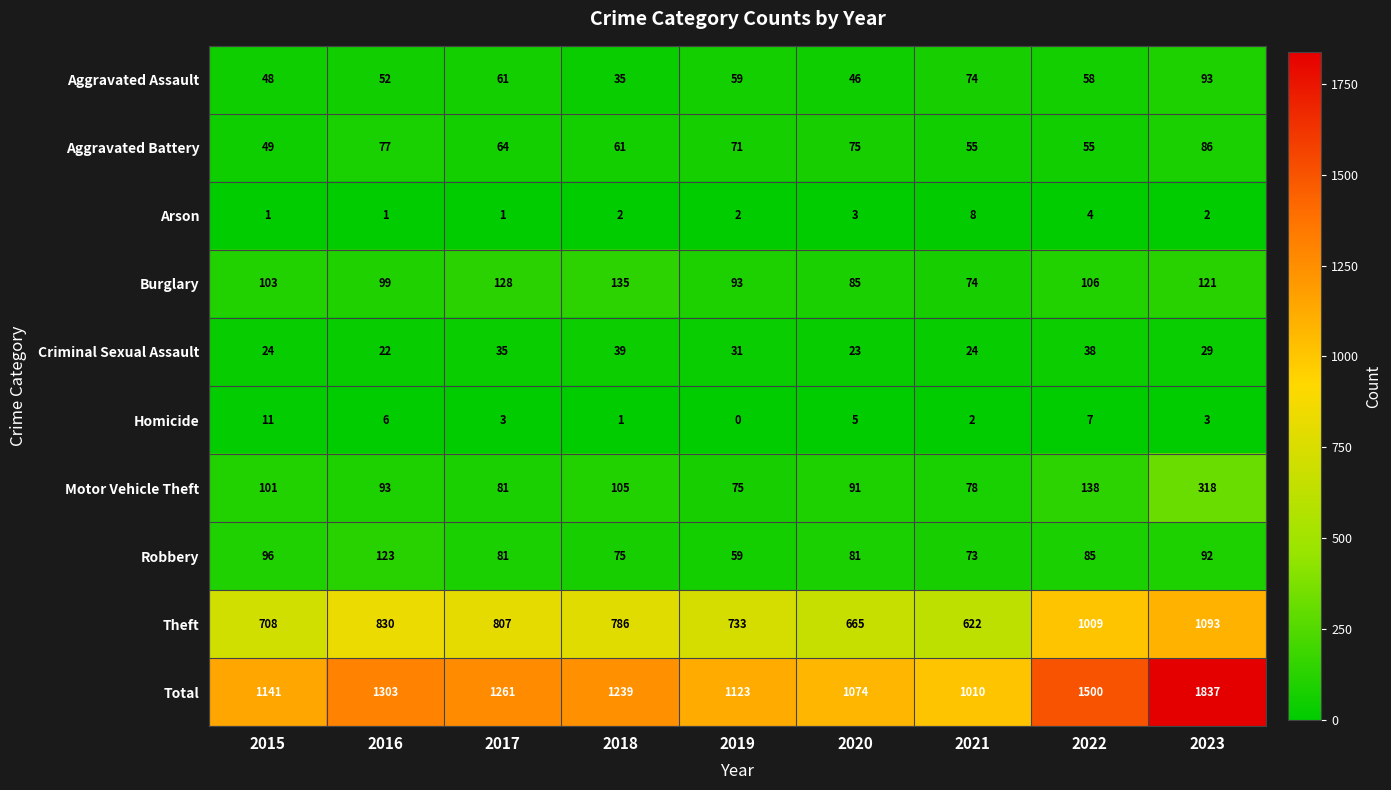

Which series has the largest total across all categories?

Total